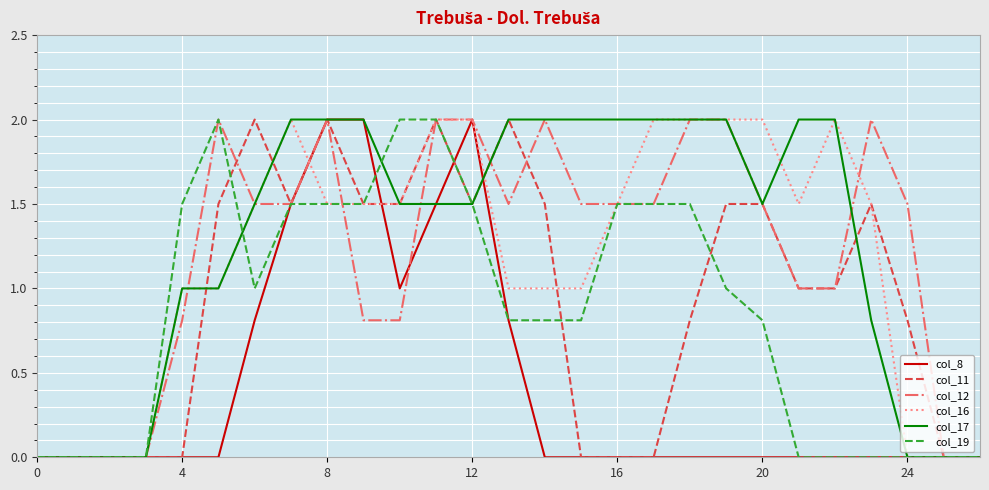

Reading right to left, list all the values displayed in this chart.

col_8: 0.0	0.0	0.0	0.0	0.0	0.0	0.0	0.0	0.0	0.0	0.0	0.0	0.0	0.8	2.0	1.5	1.0	2.0	2.0	1.5	0.8	0.0	0.0	0.0	0.0	0.0	0.0
col_11: 0.0	0.0	0.8	1.5	1.0	1.0	1.5	1.5	0.8	0.0	0.0	0.0	1.5	2.0	1.5	2.0	1.5	1.5	2.0	1.5	2.0	1.5	0.0	0.0	0.0	0.0	0.0
col_12: 0.0	0.0	1.5	2.0	1.0	1.0	1.5	2.0	2.0	1.5	1.5	1.5	2.0	1.5	2.0	2.0	0.8	0.8	2.0	1.5	1.5	2.0	0.8	0.0	0.0	0.0	0.0
col_16: 0.0	0.0	0.0	1.5	2.0	1.5	2.0	2.0	2.0	2.0	1.5	1.0	1.0	1.0	2.0	2.0	1.5	1.5	1.5	2.0	1.5	1.0	1.0	0.0	0.0	0.0	0.0
col_17: 0.0	0.0	0.0	0.8	2.0	2.0	1.5	2.0	2.0	2.0	2.0	2.0	2.0	2.0	1.5	1.5	1.5	2.0	2.0	2.0	1.5	1.0	1.0	0.0	0.0	0.0	0.0
col_19: 0.0	0.0	0.0	0.0	0.0	0.0	0.8	1.0	1.5	1.5	1.5	0.8	0.8	0.8	1.5	2.0	2.0	1.5	1.5	1.5	1.0	2.0	1.5	0.0	0.0	0.0	0.0